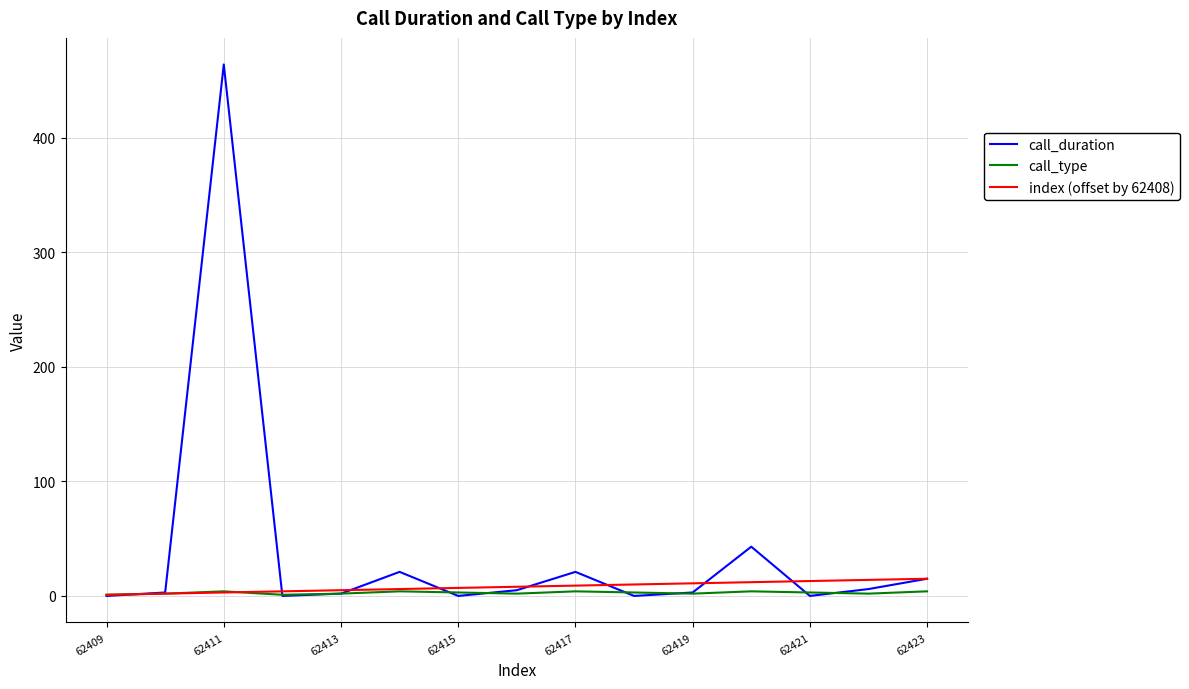

Which series has the largest range (max minus min)?

call_duration